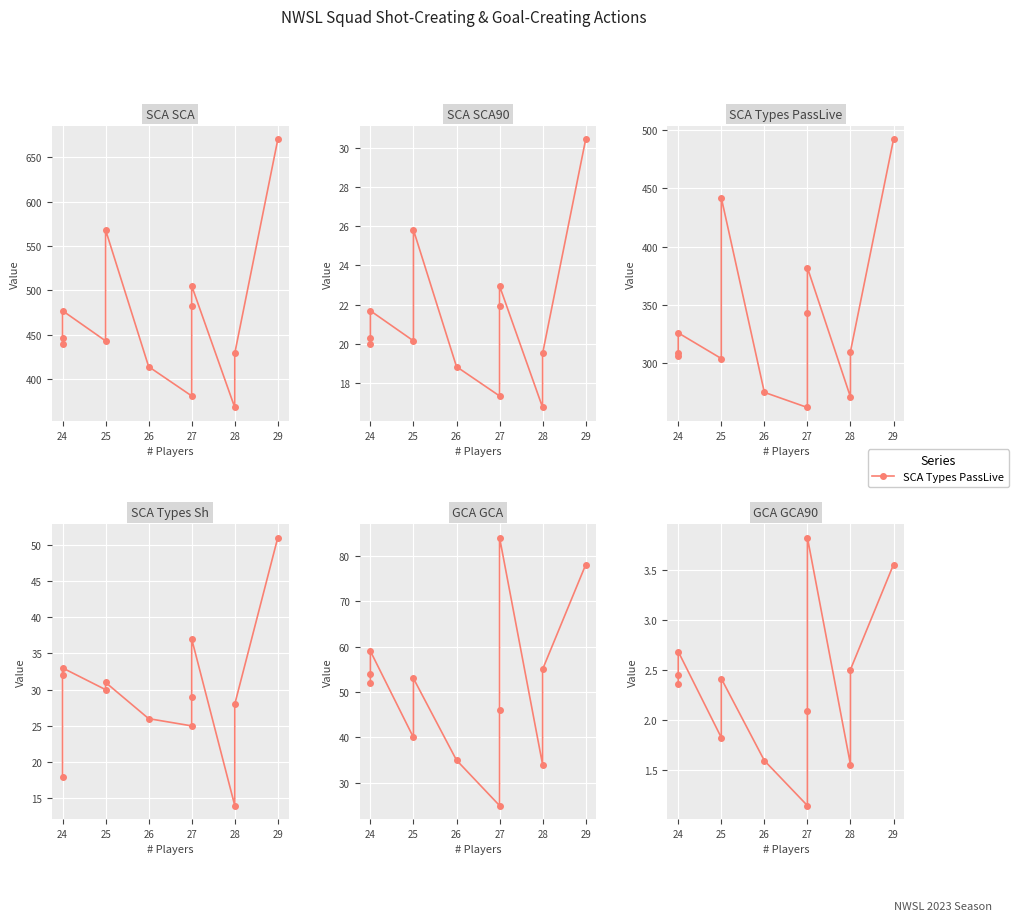

What is the difference between the second highest and minimum values in the GCA GCA series?

53.0